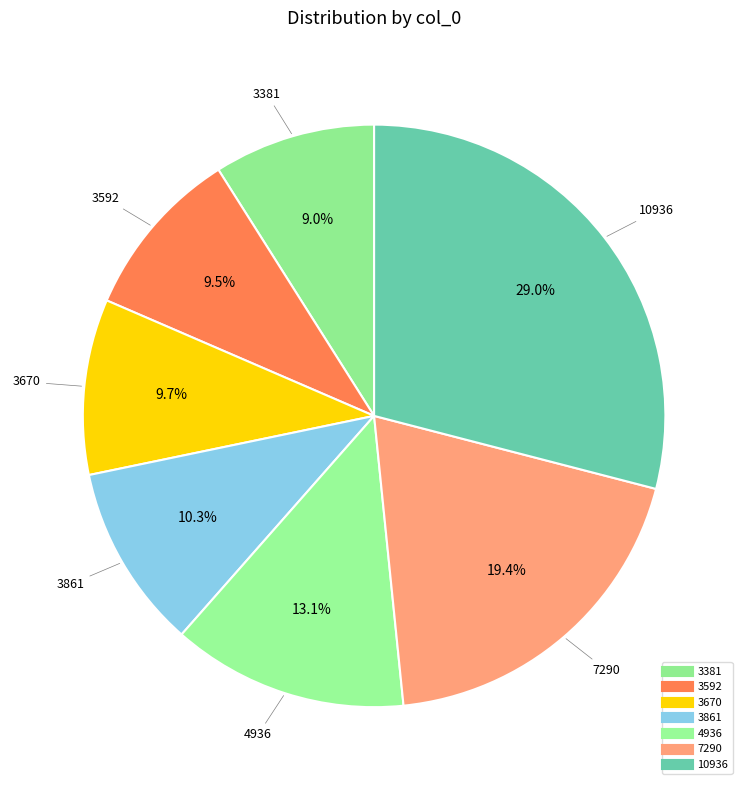

Count the number of slices in the pie.

7